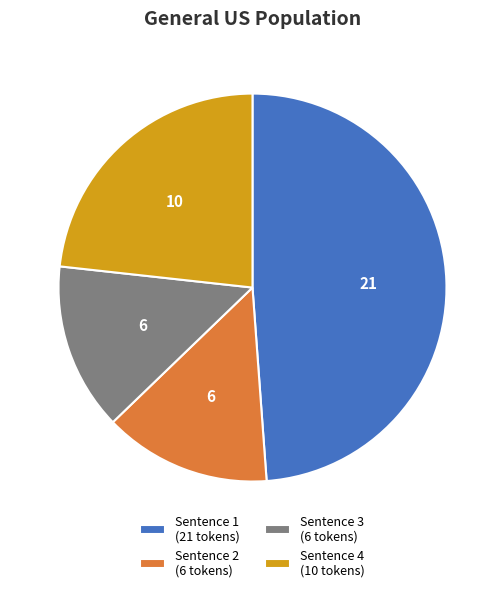

Combined, do Sentence 1 (21 tokens) and Sentence 3 (6 tokens) account for over 50%?

Yes